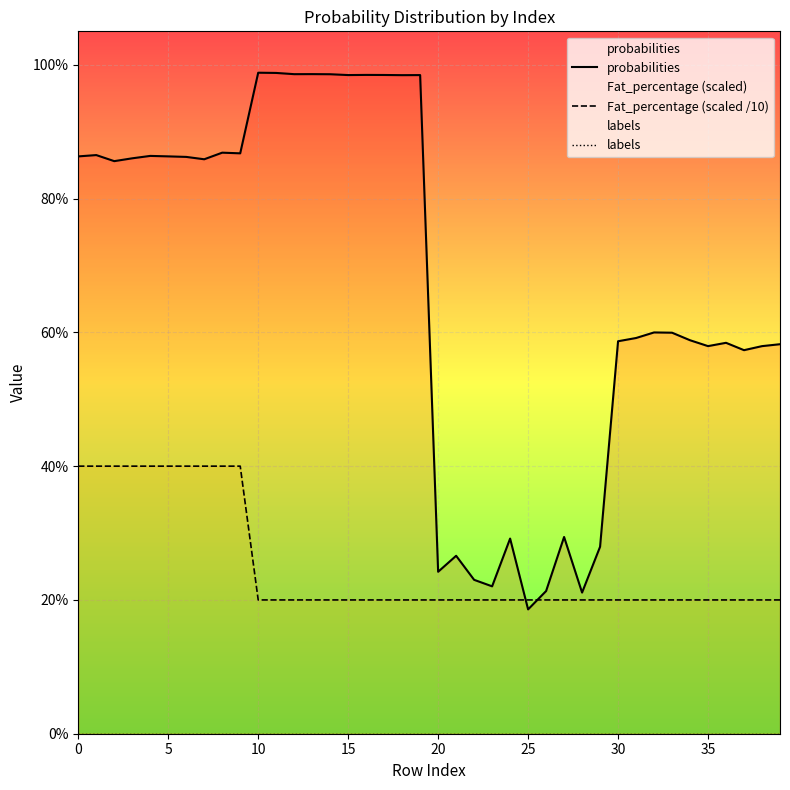

What is the label of the 3rd point from the right?

37